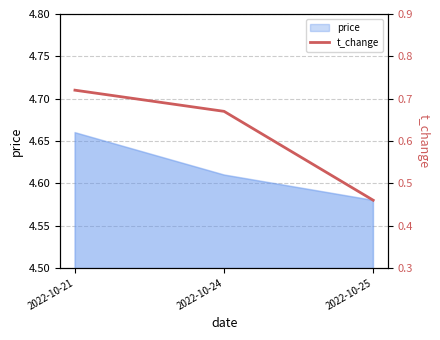

At which label is the value closest to 0?

2022-10-25